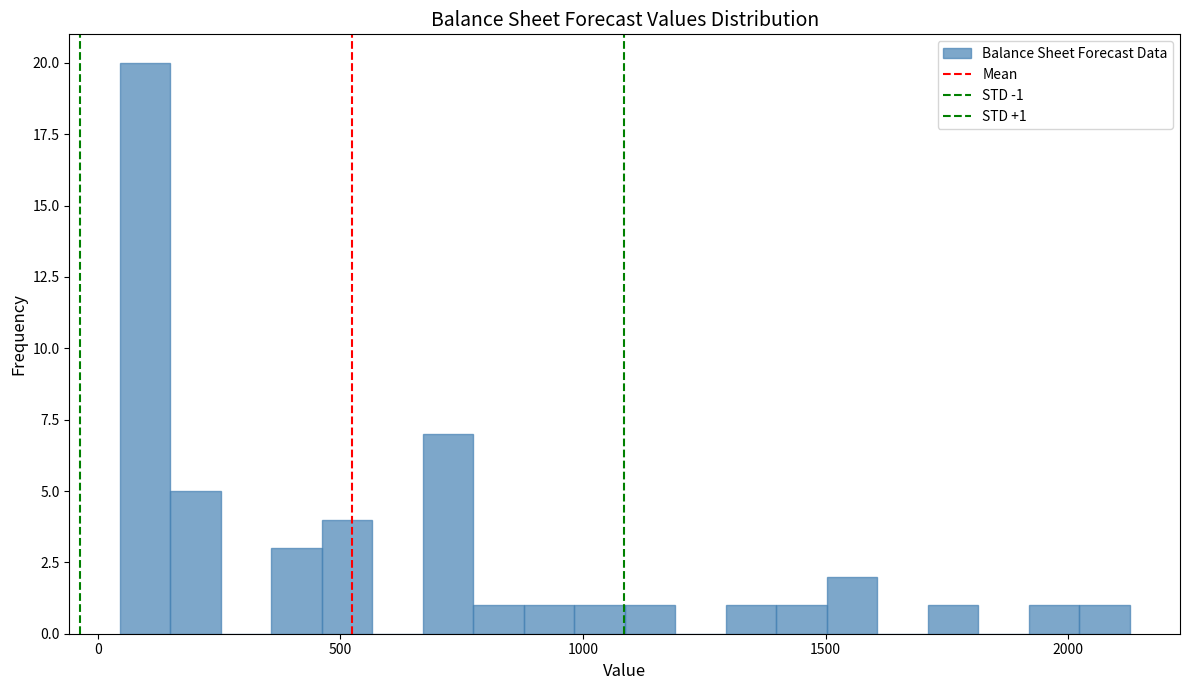

Read against the x-axis, roughly where is the centre of the tallest bar?

100